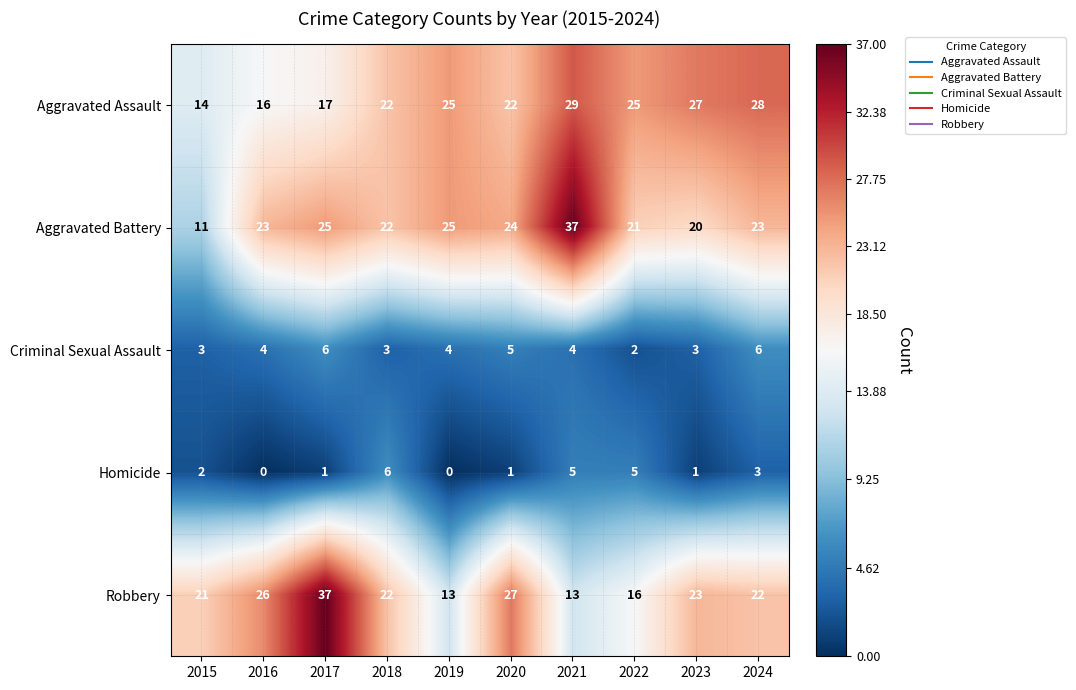

Rank the series at 2015 from lowest to highest value.

Homicide, Criminal Sexual Assault, Aggravated Battery, Aggravated Assault, Robbery